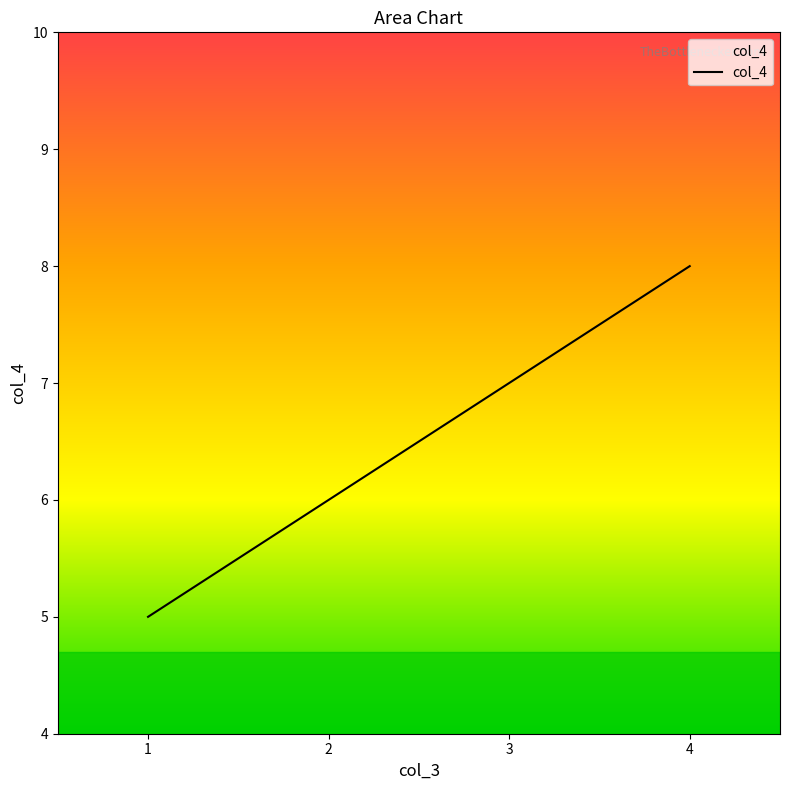

Read the value at 1.

5